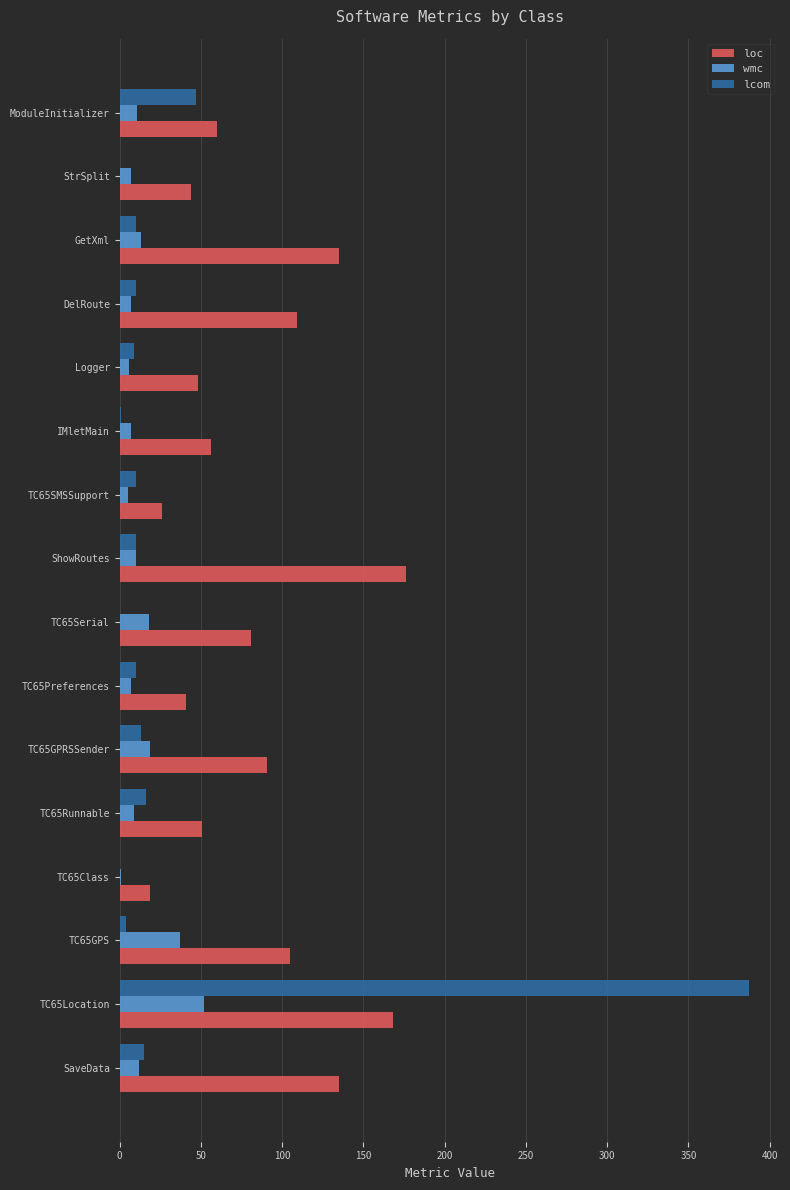

At which category does the chart reach its peak across all series?

TC65Location